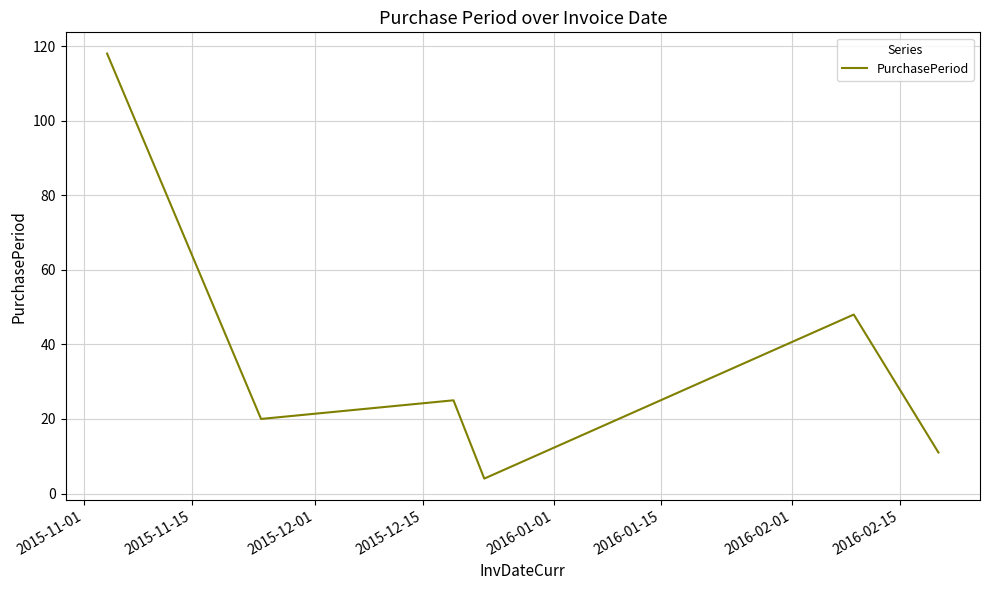

True or false: there are more than 2 points higher than both neighbors.

False